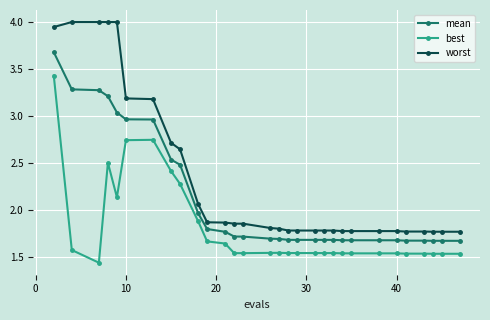

At how many categories does at least one series exceed 3?

7